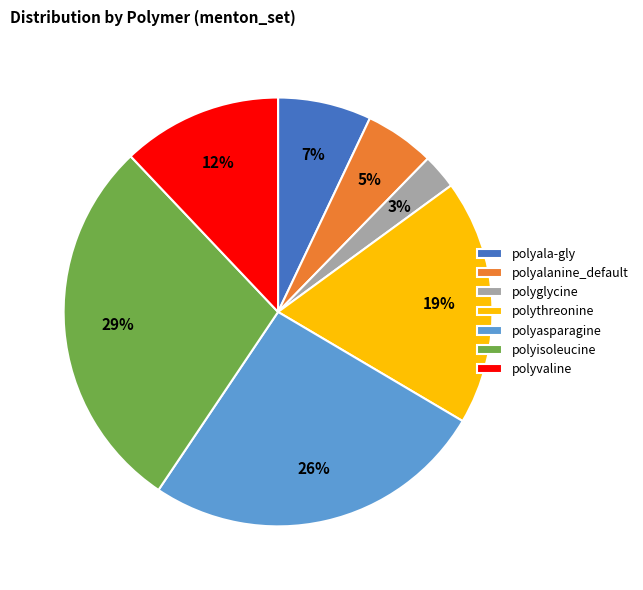

To the nearest percent, what portion does polyalanine_default represent?

5%